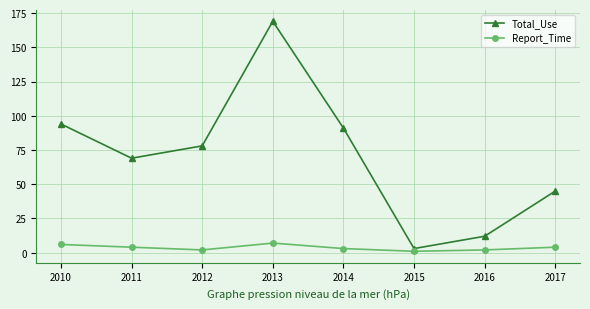

What is the spread (max minus min) of values at 2014?

88